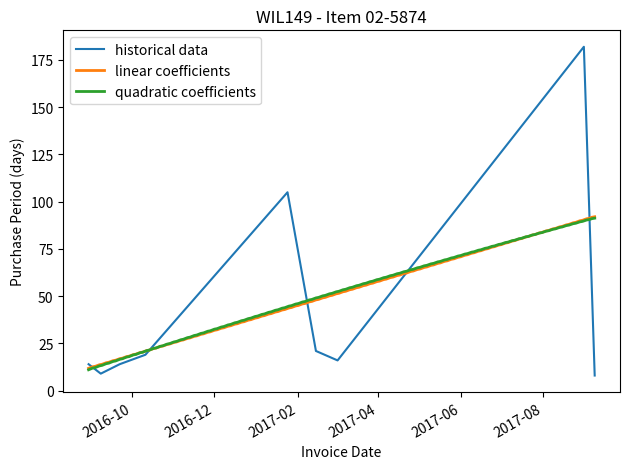

Rank the categories by value from lowest to highest.

2017-09-08, 2016-09-08, 2016-08-30, 2016-09-22, 2017-03-02, 2016-10-11, 2017-02-14, 2017-01-24, 2017-08-31